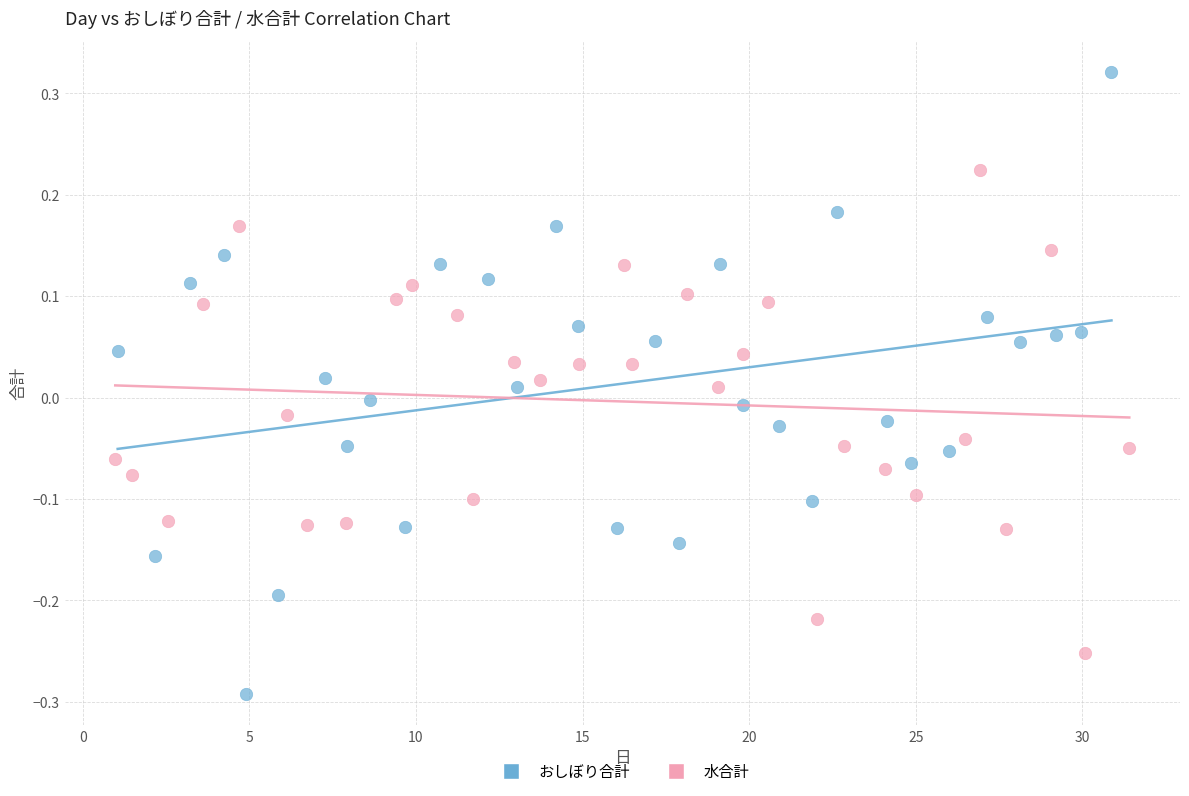

Which series contains the lowest Y value?

おしぼり合計